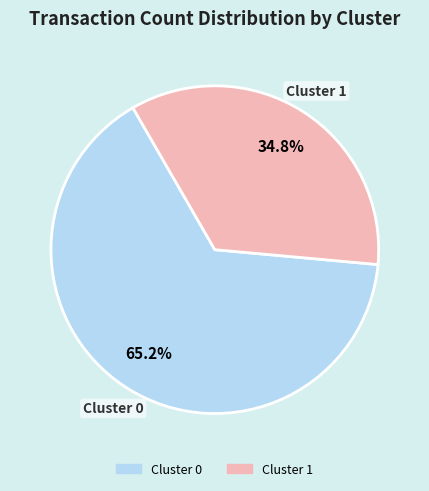

Rank the categories by value from highest to lowest.

Cluster 0, Cluster 1